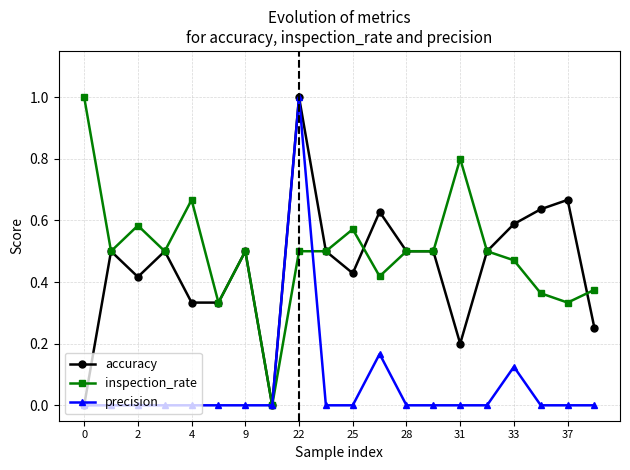

How many categories are shown in the chart?

20